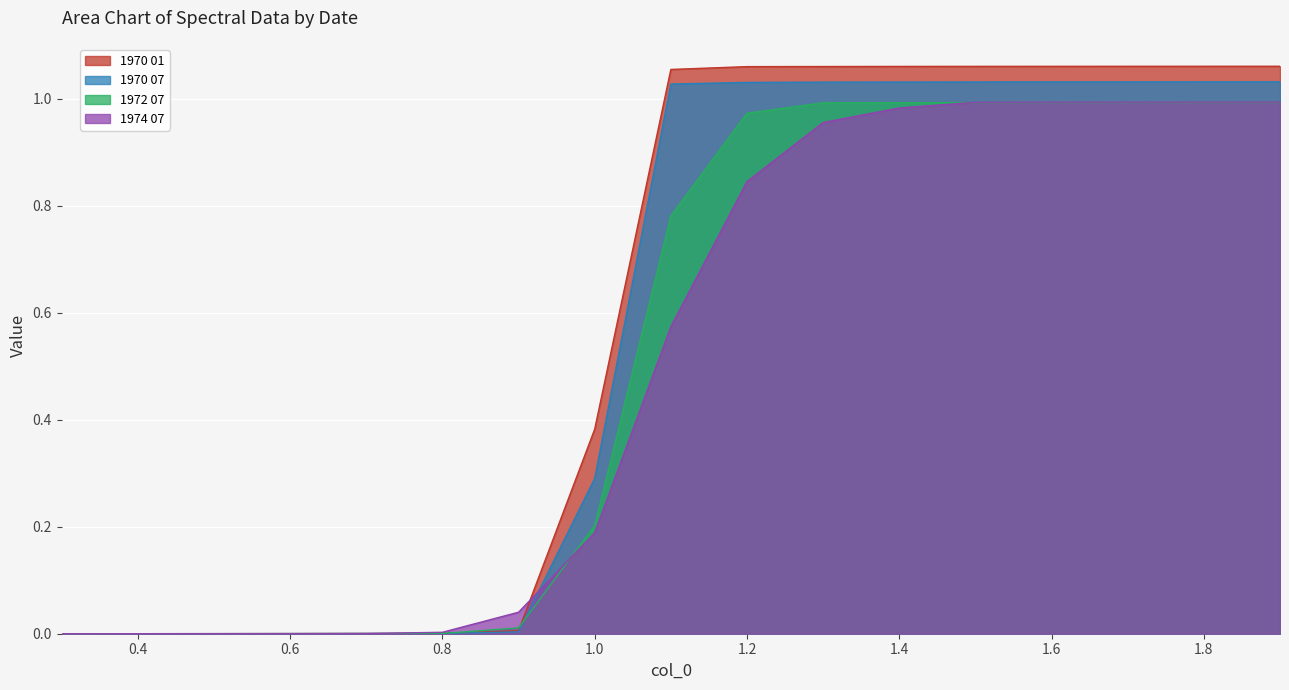

Rank the categories by 1970 01 value from highest to lowest.

1.9, 1.8, 1.7, 1.6, 1.5, 1.4, 1.3, 1.2, 1.1, 1.0, 0.9, 0.8, 0.7, 0.6, 0.5, 0.4, 0.3